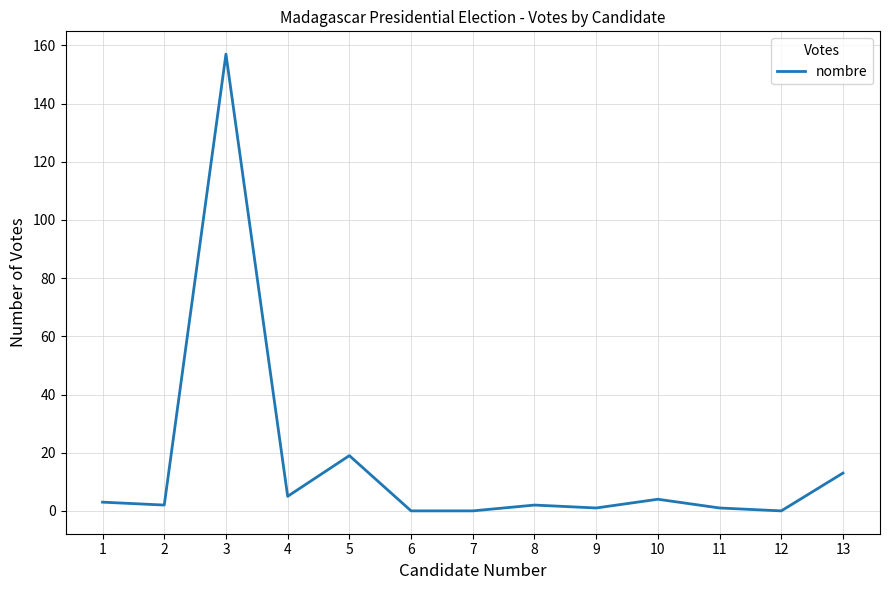

Where does the data first go above 2?

1